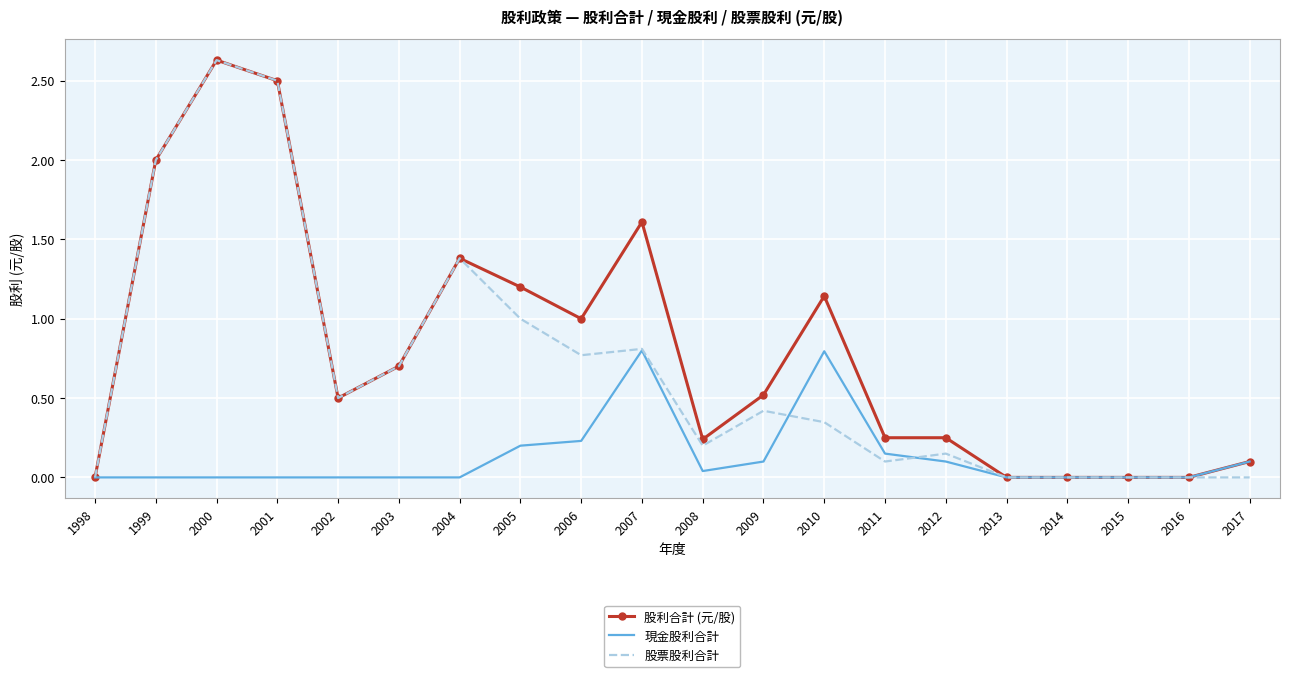

Rank the series at 2011 from lowest to highest value.

股票股利合計, 現金股利合計, 股利合計 (元/股)